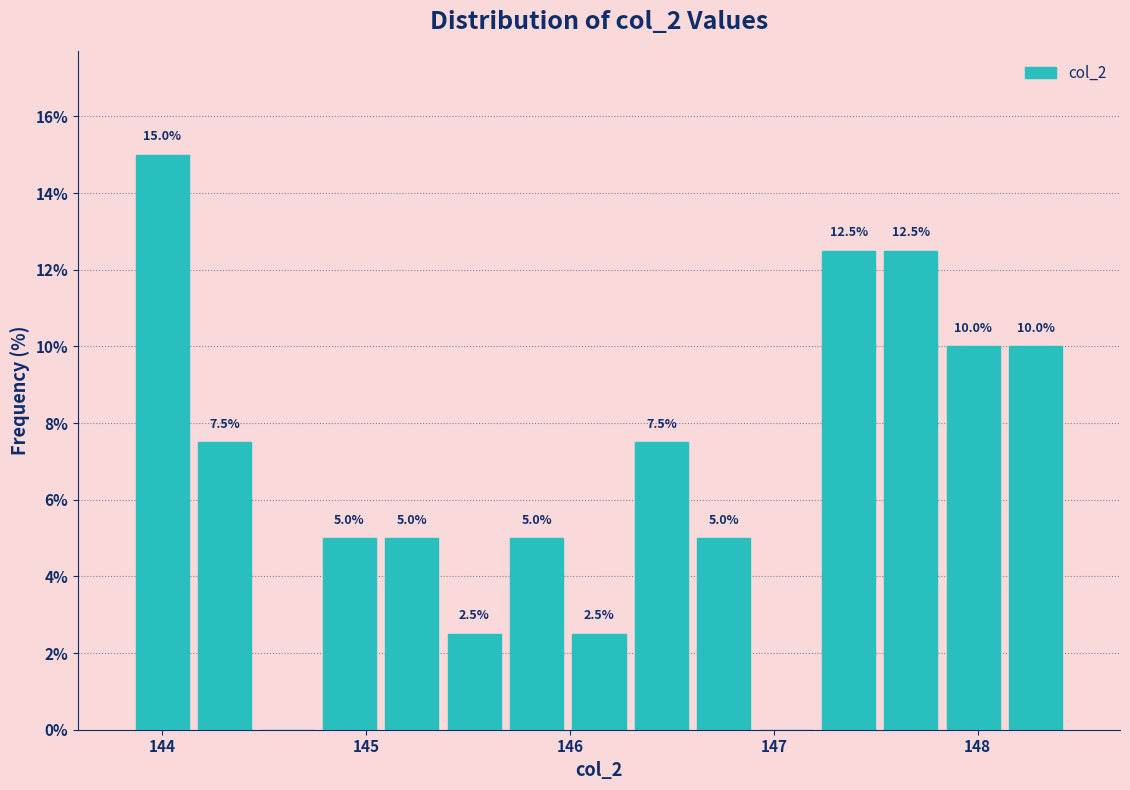

Around what value on the x-axis is the tallest bar? Give the approximate position of its centre, as read against the axis.

144.0